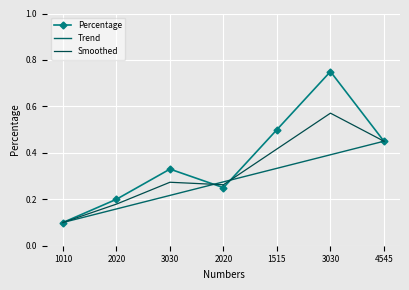

Which has a higher value, 3030 or 1515?

1515